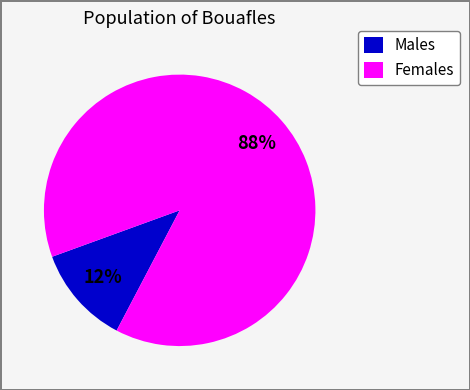

Which has a higher value, Females or Males?

Females